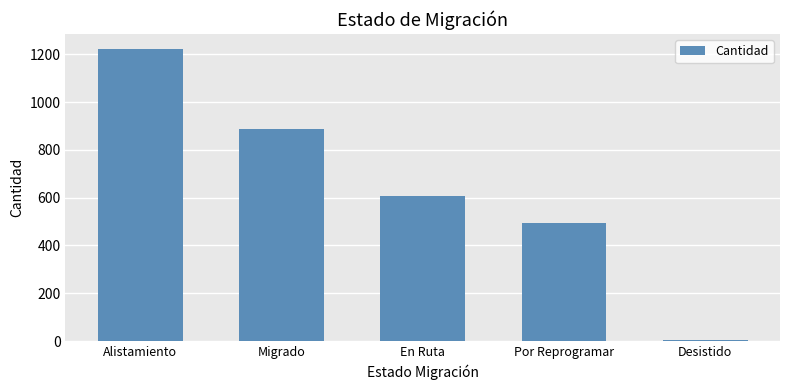

What is the change in value from Por Reprogramar to Desistido?

-493